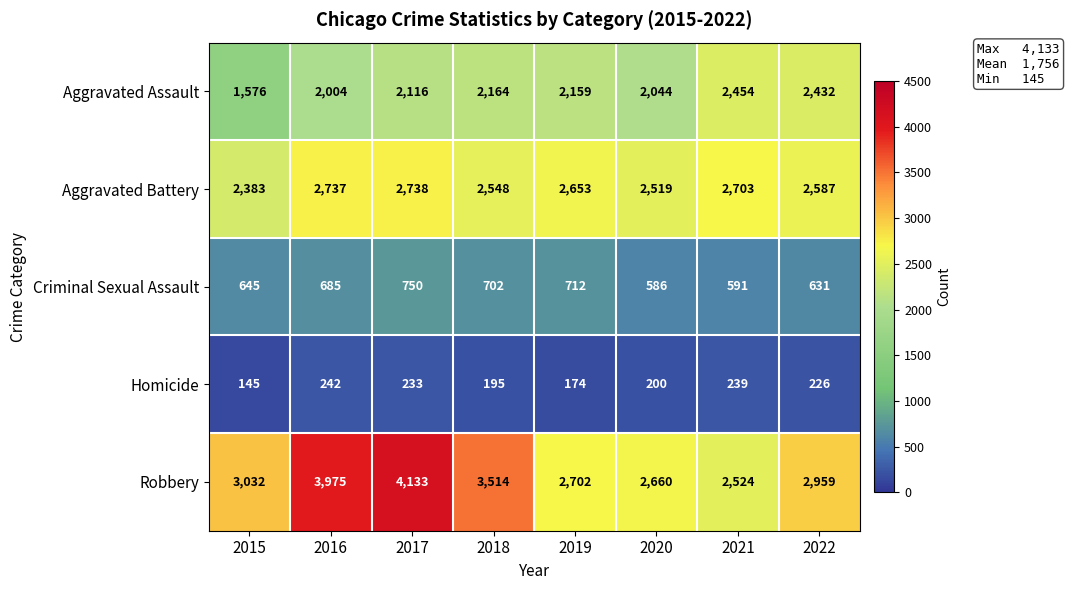

At how many categories does at least one series exceed 3187?

3